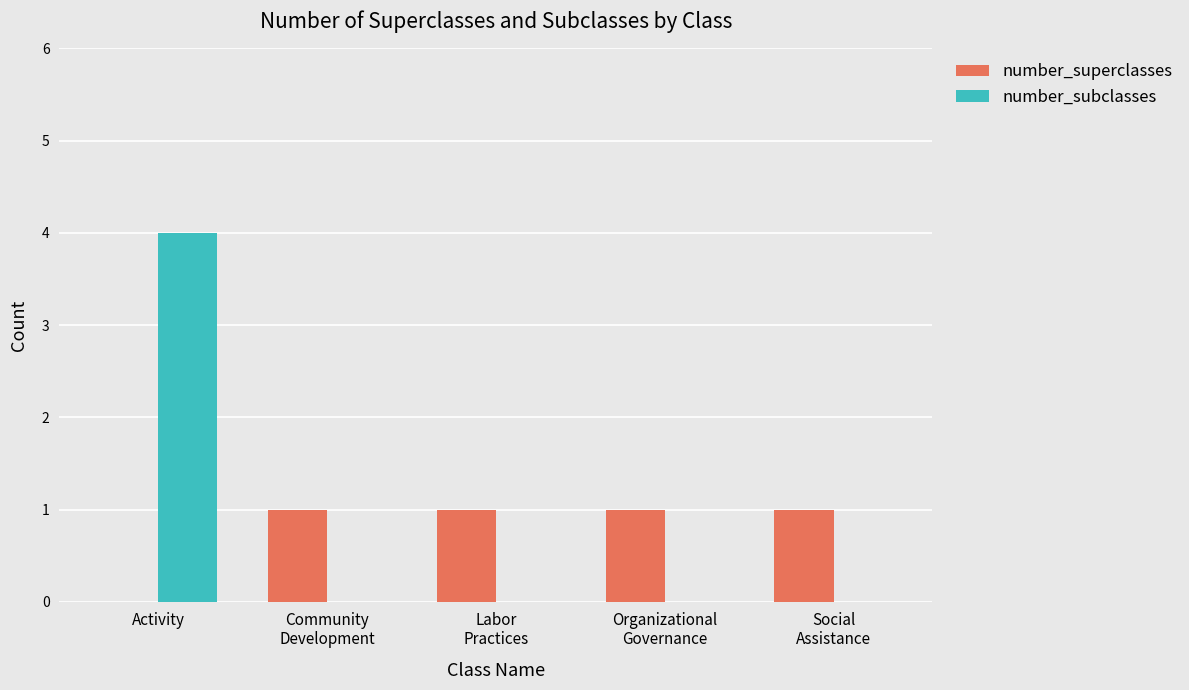

The value of number_subclasses at Community
Development is -3. True or false?

False